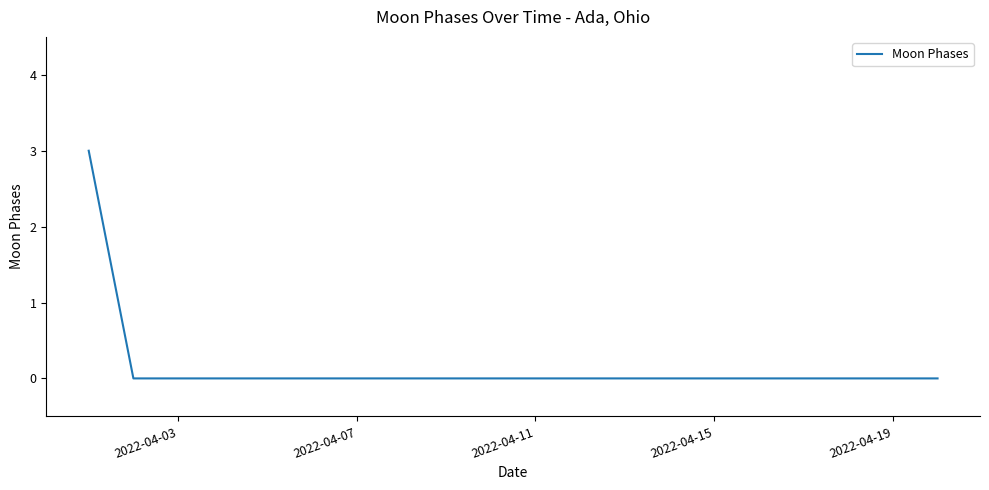

How many values are between 0 and 1?

19